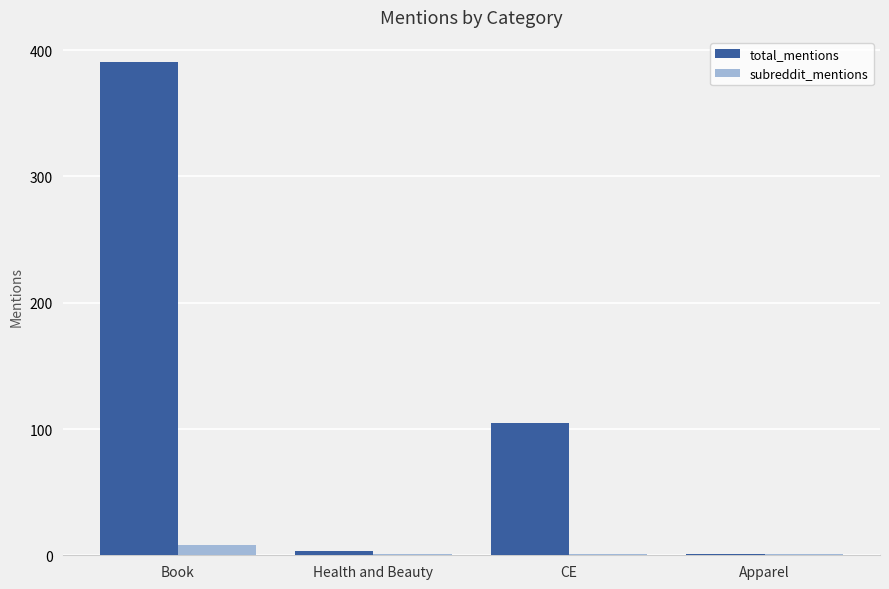

What is the sum of all total_mentions values?

500